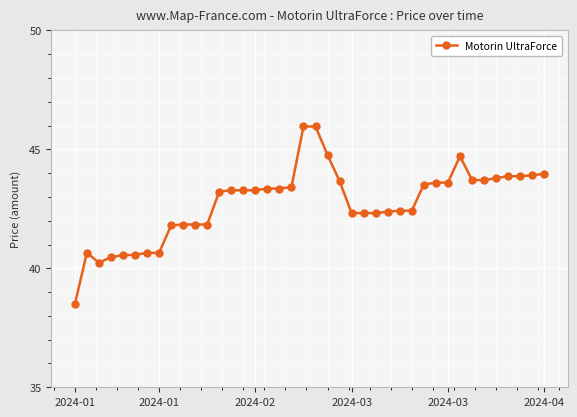

How many data points does each series have?

40